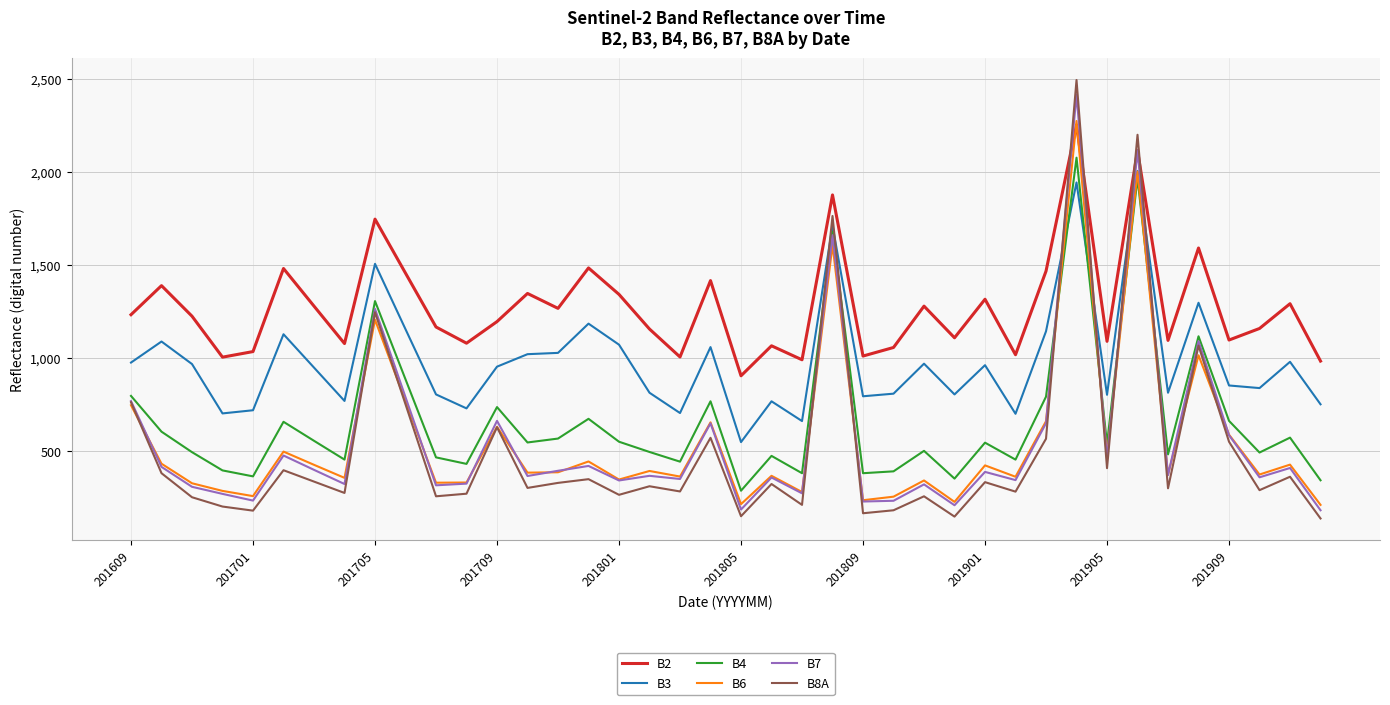

Does the chart display data point markers on the line(s)?

No